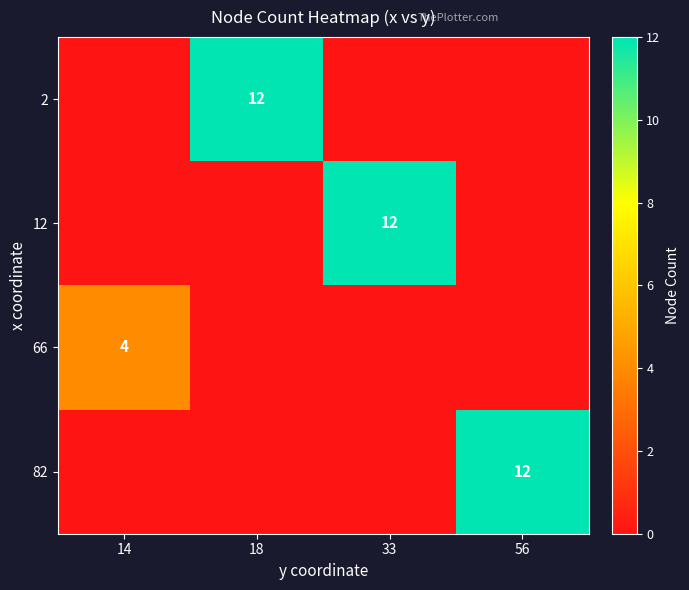

True or false: 12 has a value of 12 at 33.

True